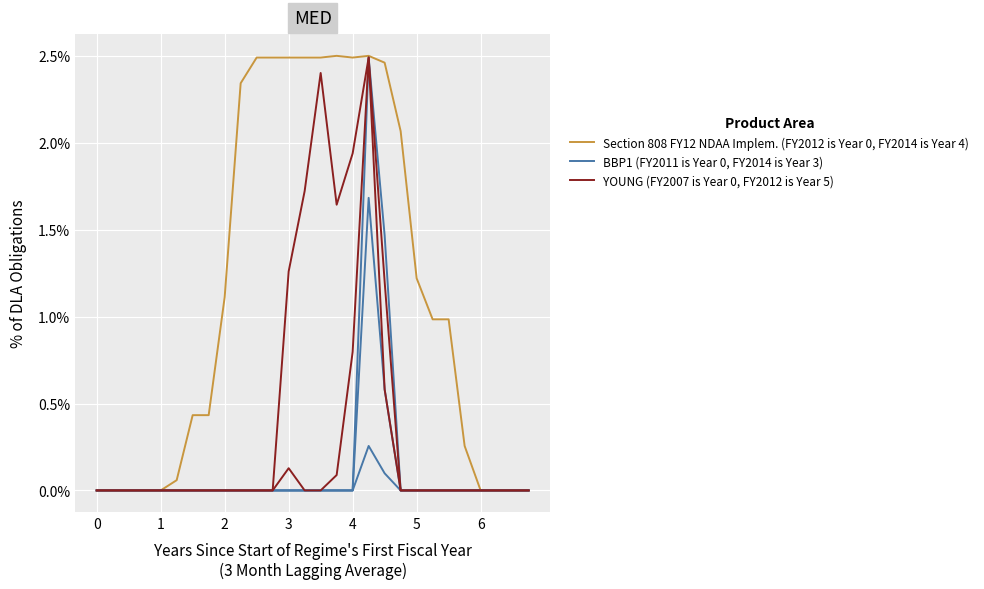

The YOUNG (FY2007 is Year 0, FY2012 is Year 5) series shows 0.0 at 2. True or false?

True